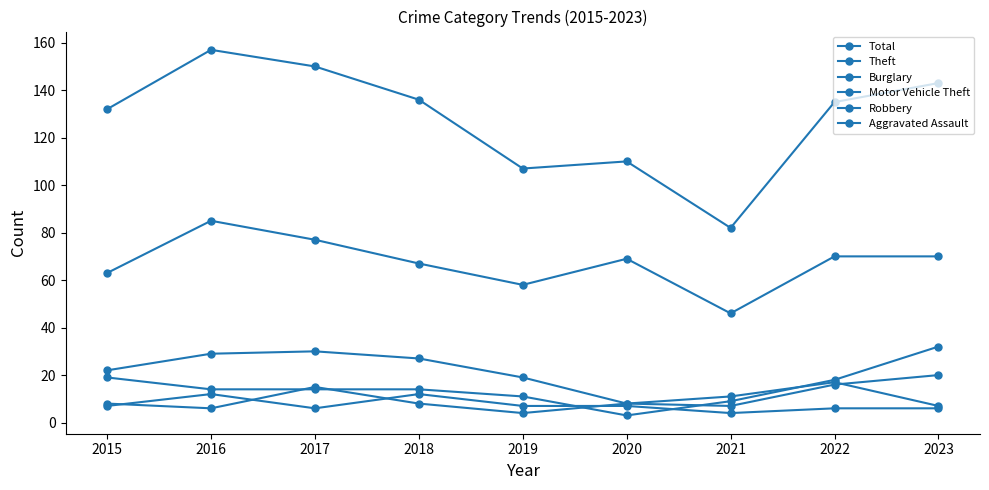

Count the number of categories in the chart.

9